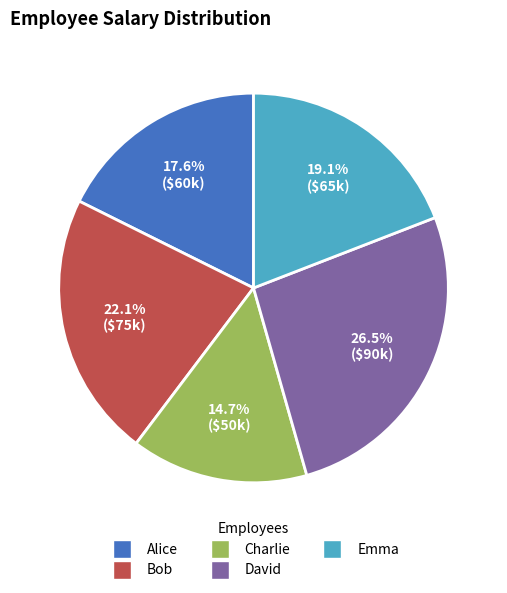

To the nearest percent, what is the average slice percentage?

20%